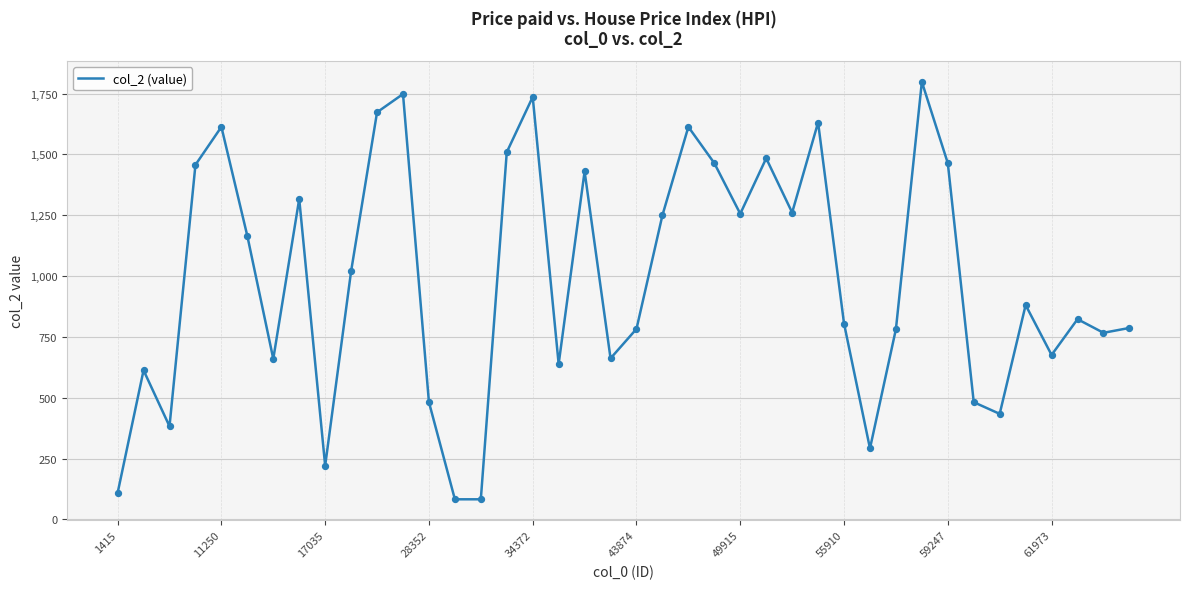

What is the minimum value shown in the chart?

83